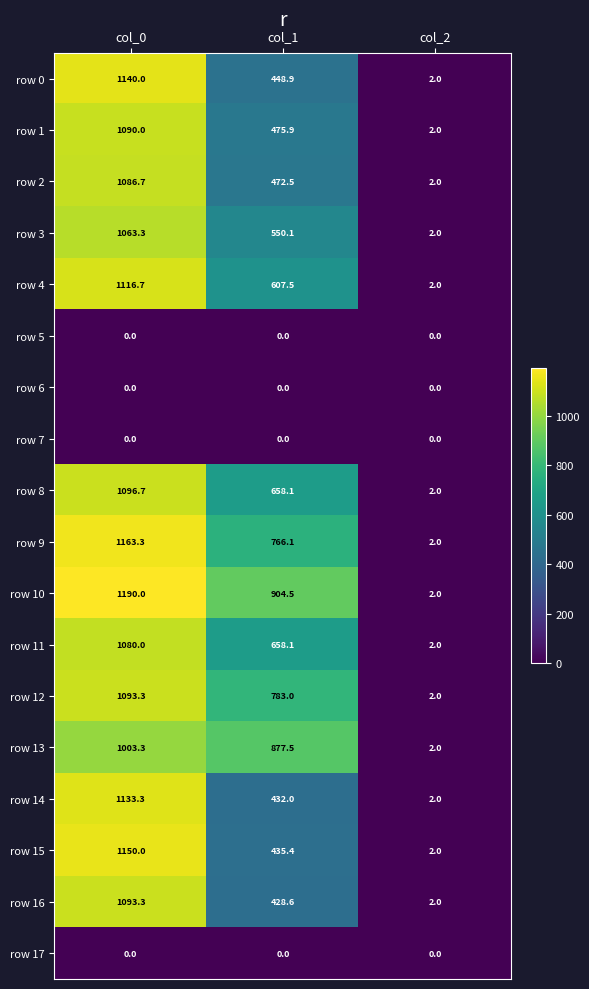

At how many categories does at least one series exceed 107?

2